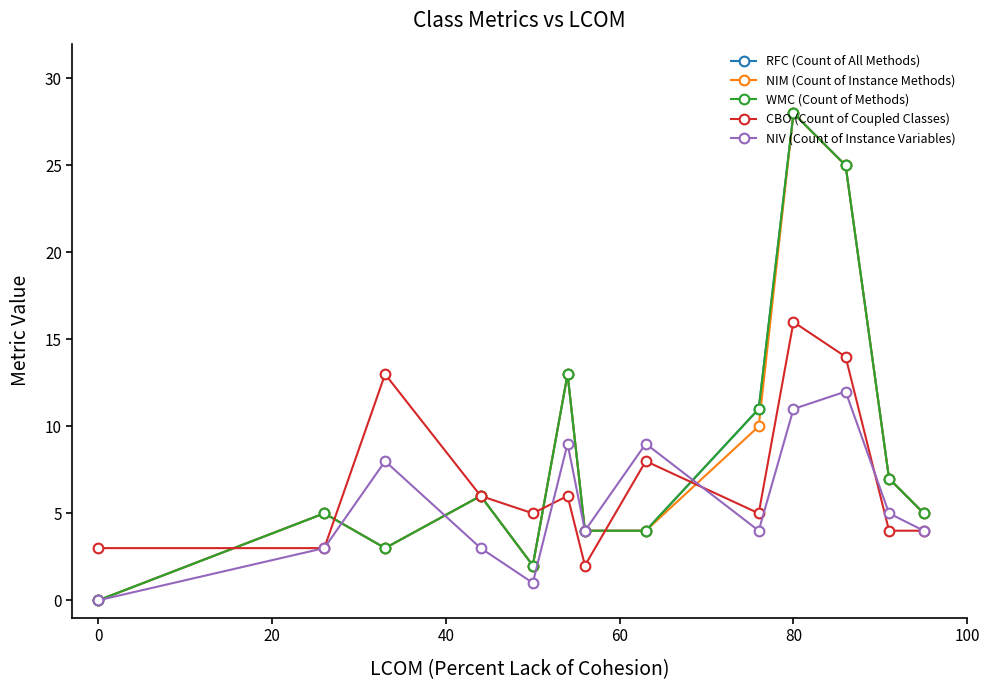

What is the sum of all NIM (Count of Instance Methods) values?

112